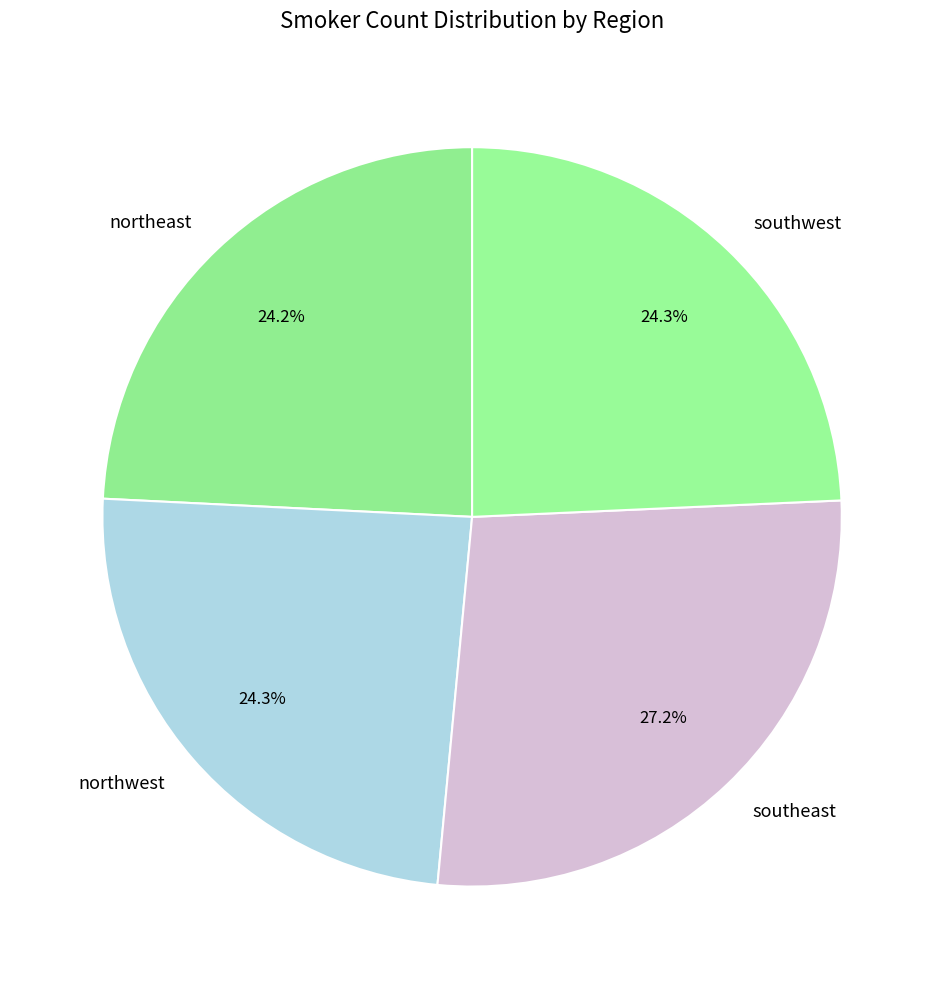

The northwest slice represents 11% of the pie. True or false?

False